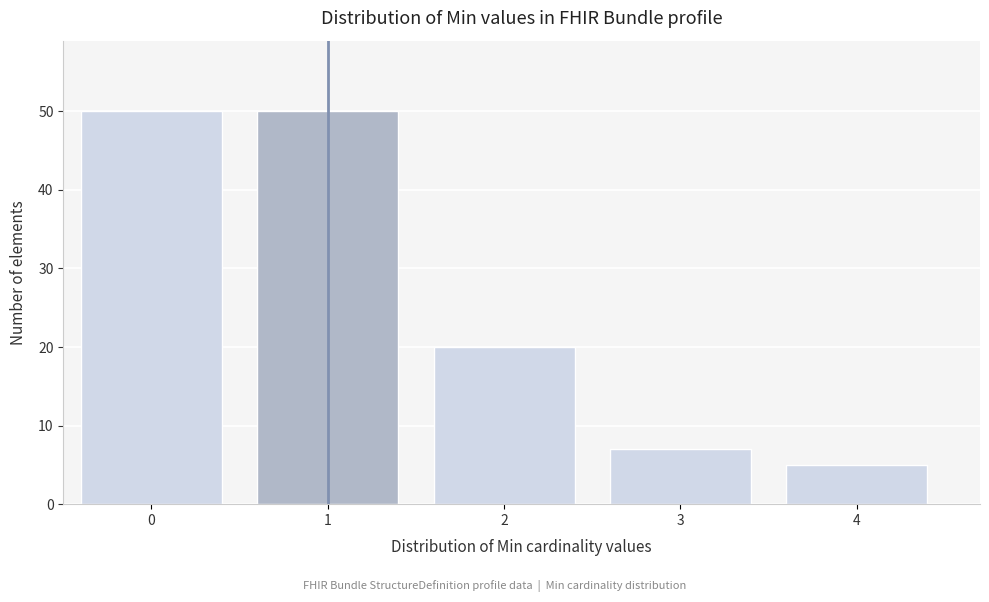

Reading left to right, list all the values displayed in this chart.

50	50	20	7	5